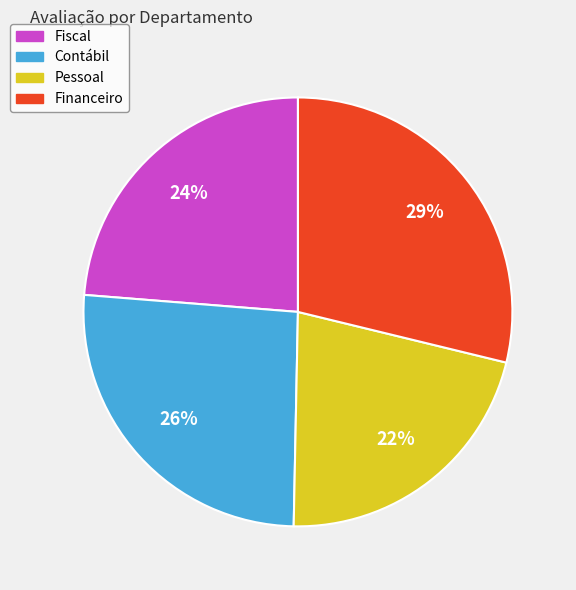

Between Pessoal and Contábil, which is larger?

Contábil